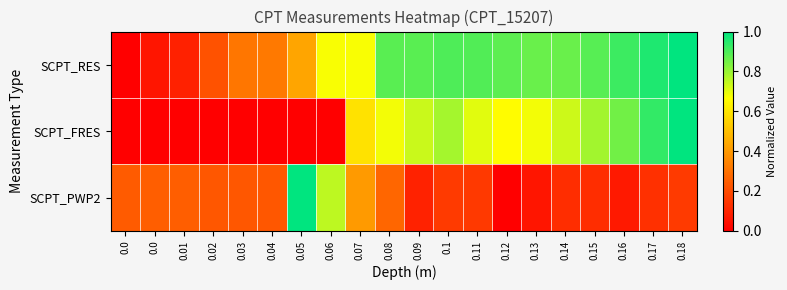

How many series are shown in this chart?

3